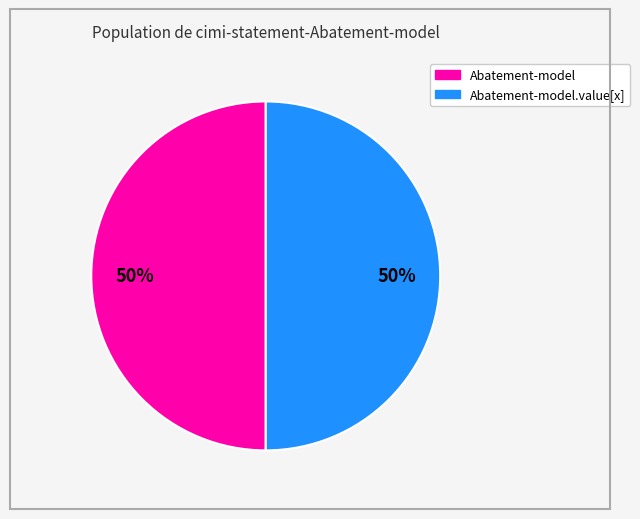

To the nearest percent, what is the average slice percentage?

50%